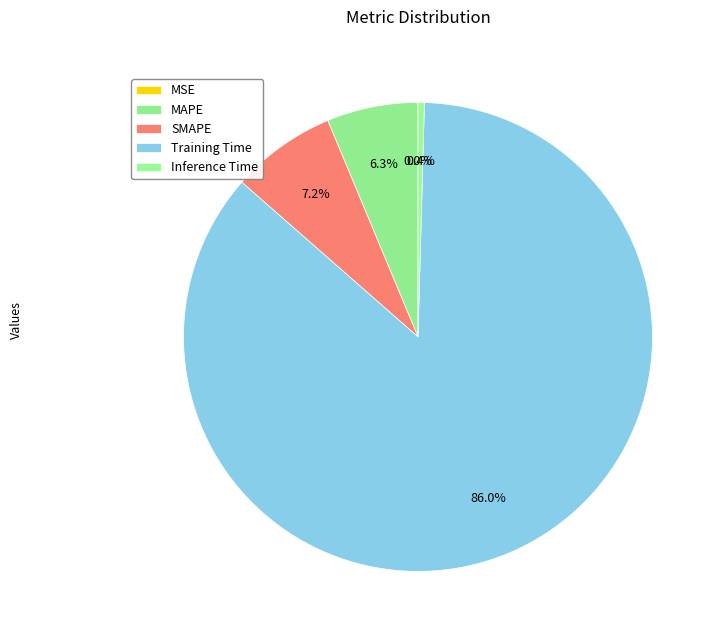

To the nearest percent, what portion does SMAPE represent?

7%